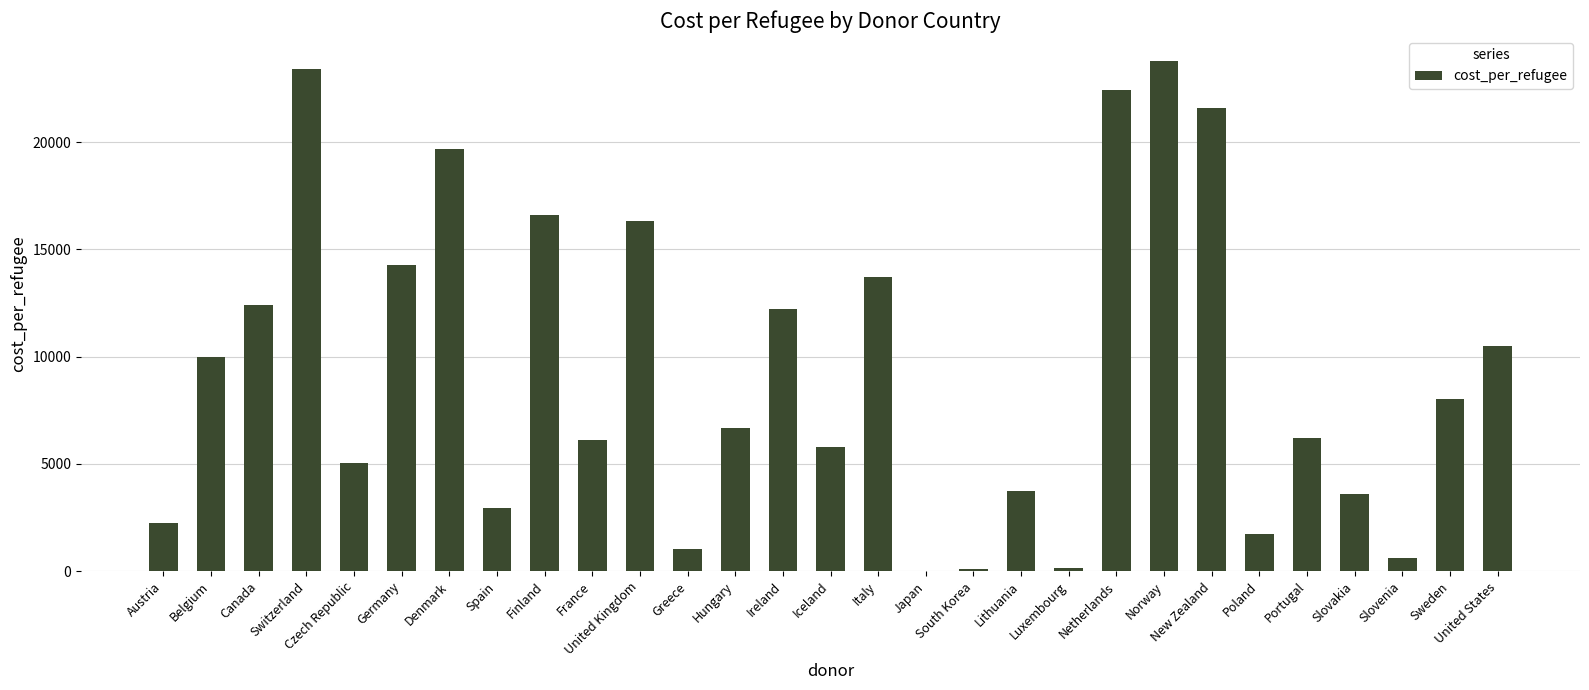

What is the change in value from United Kingdom to South Korea?

-16204.1